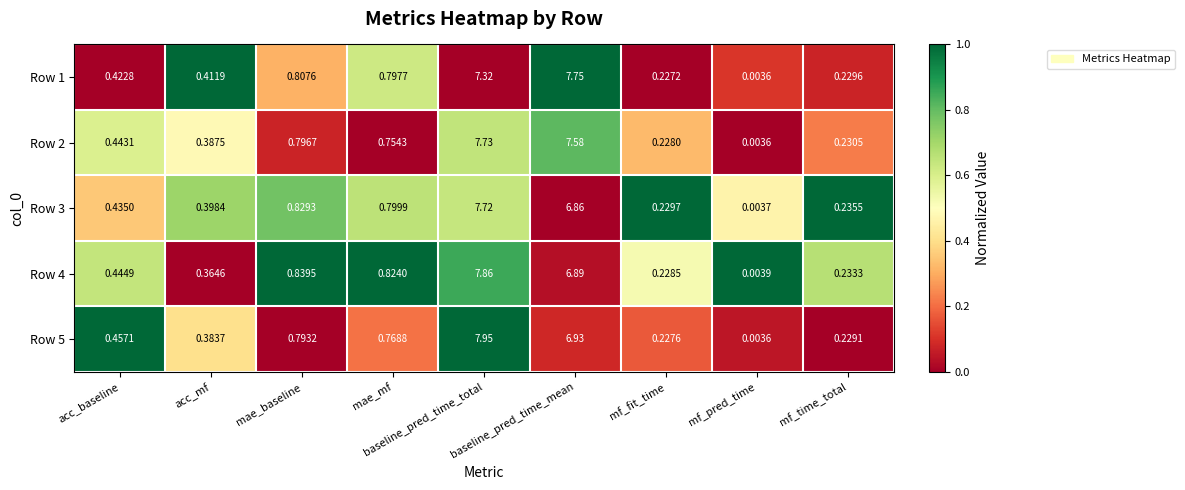

Rank the series at mae_baseline from highest to lowest value.

Row 4, Row 3, Row 1, Row 2, Row 5